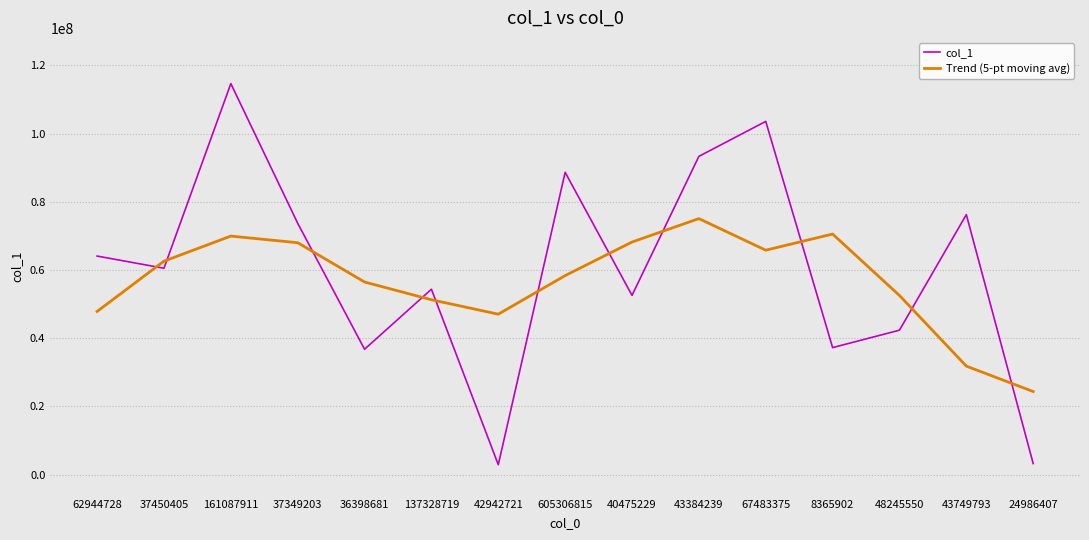

What value does the Trend (5-pt moving avg) series have at 62944728?

47850413.8